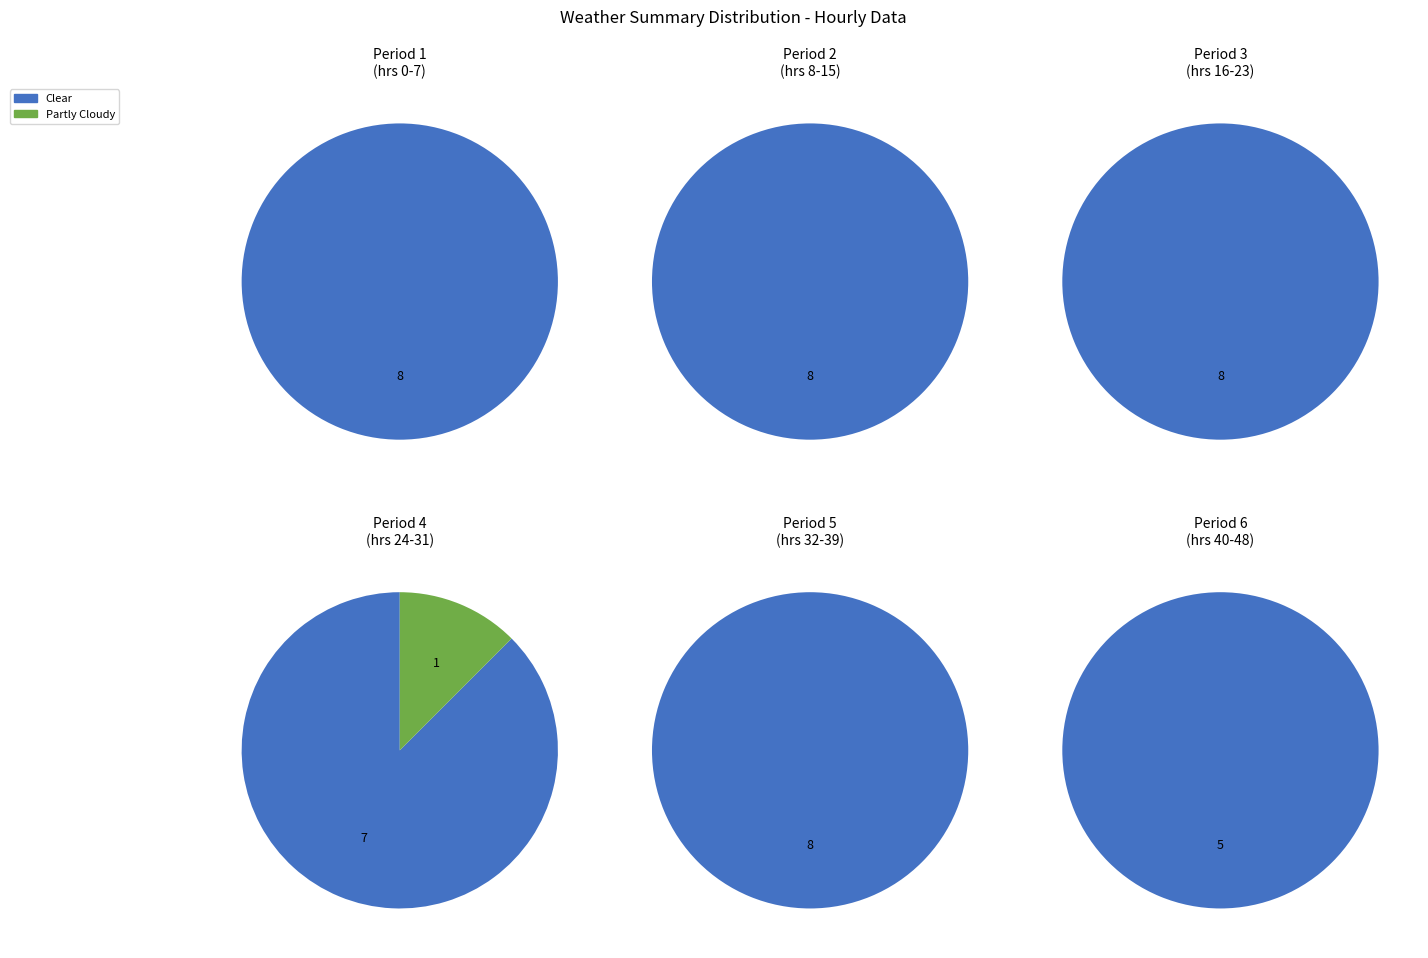

To the nearest percent, what is the difference between the largest and smallest slice percentages?

96%